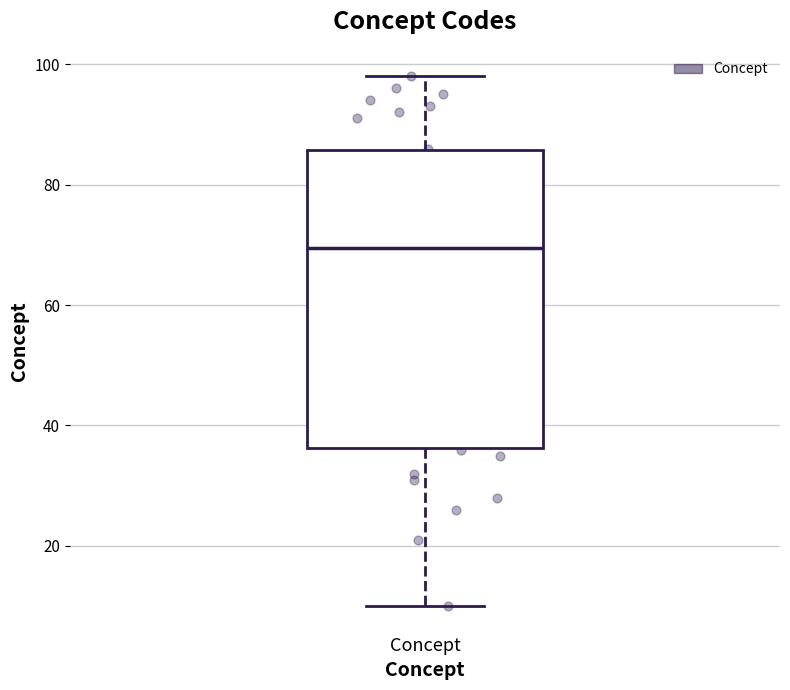

Transcribe this box plot: give where the median line is, the range the box spans, and where the two whiskers end, as read against the y-axis. The values are not printed on the chart, so give them approximately, as read against the axis.

median 70, box 36 to 86, whiskers 10 to 98